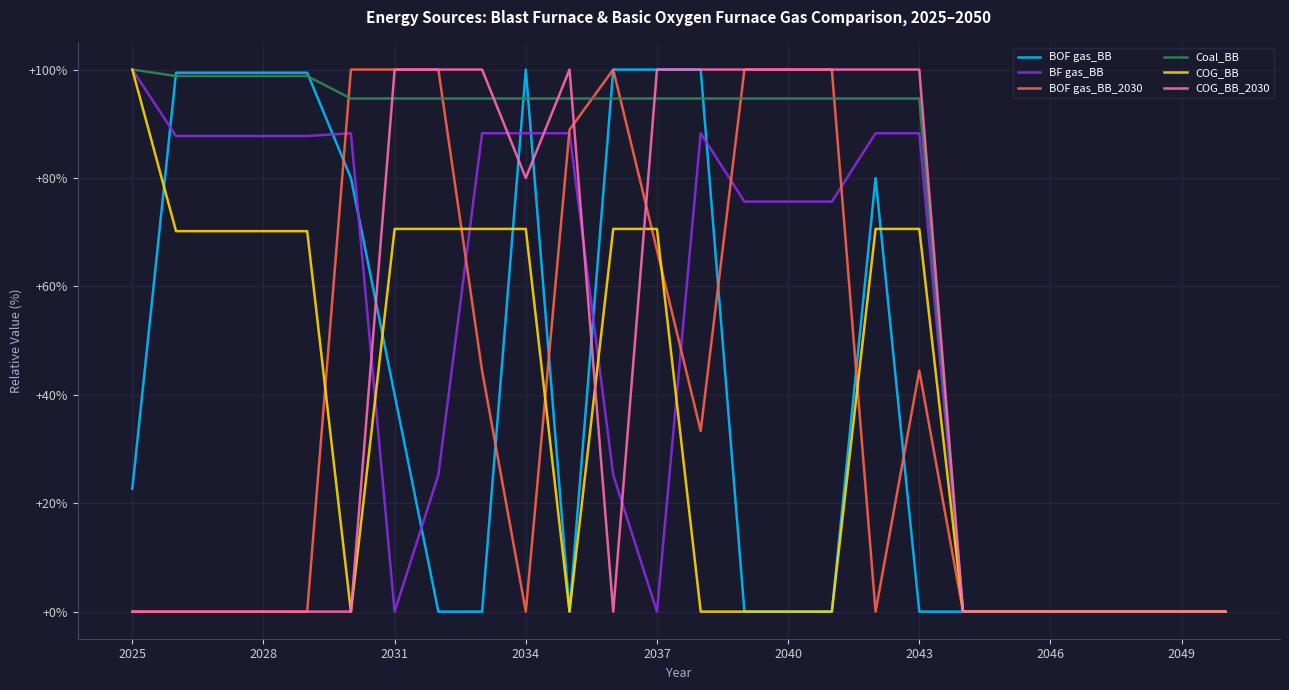

What is the highest value of the COG_BB_2030 series?

100.0